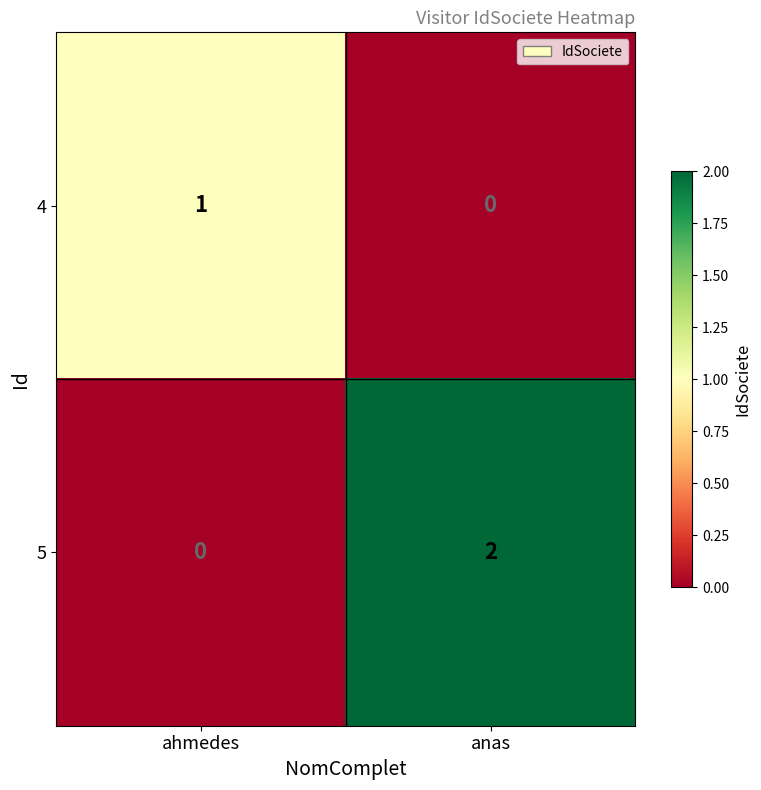

The value of 5 at ahmedes is 1. True or false?

False